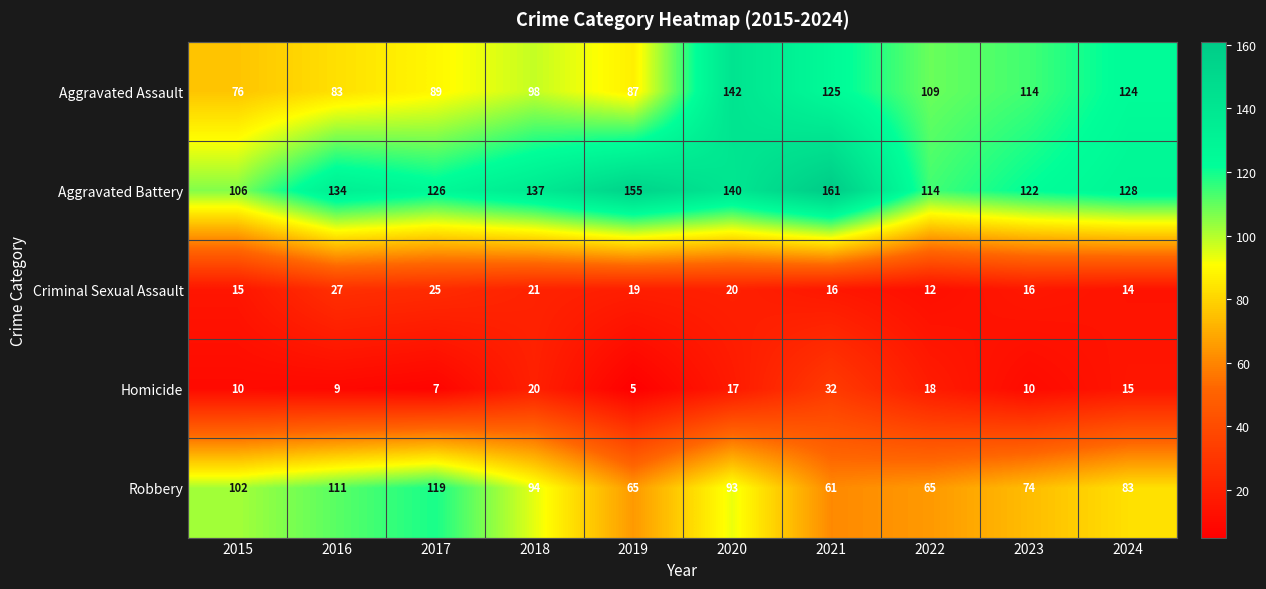

How many distinct data groups are displayed?

5